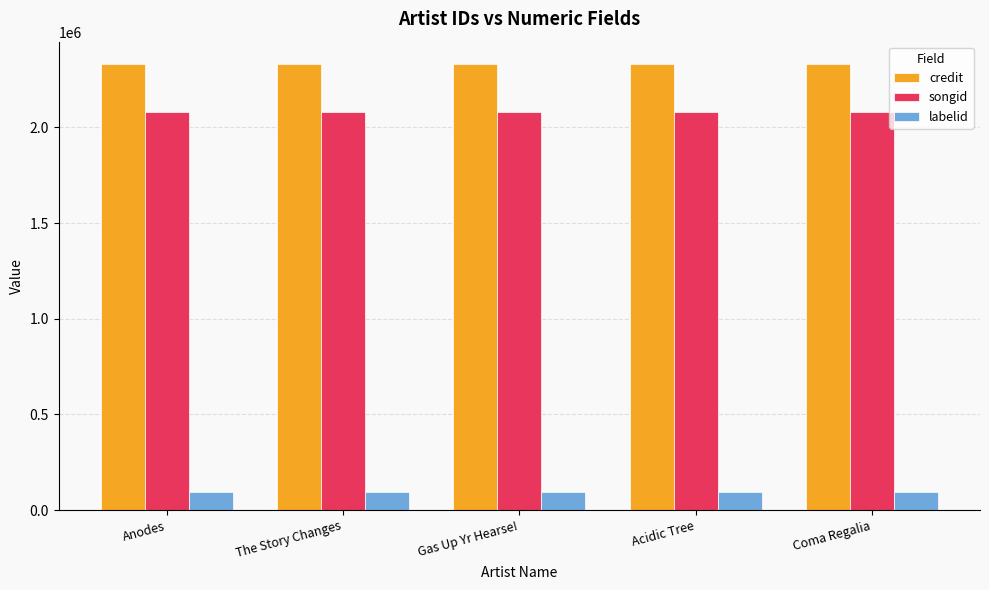

Reading left to right, transcribe all the data shown in this chart.

credit: Anodes=2330918	The Story Changes=2330918	Gas Up Yr Hearse!=2330918	Acidic Tree=2330918	Coma Regalia=2330918
songid: Anodes=2079386	The Story Changes=2079386	Gas Up Yr Hearse!=2079386	Acidic Tree=2079386	Coma Regalia=2079386
labelid: Anodes=96302	The Story Changes=96302	Gas Up Yr Hearse!=96302	Acidic Tree=96302	Coma Regalia=96302